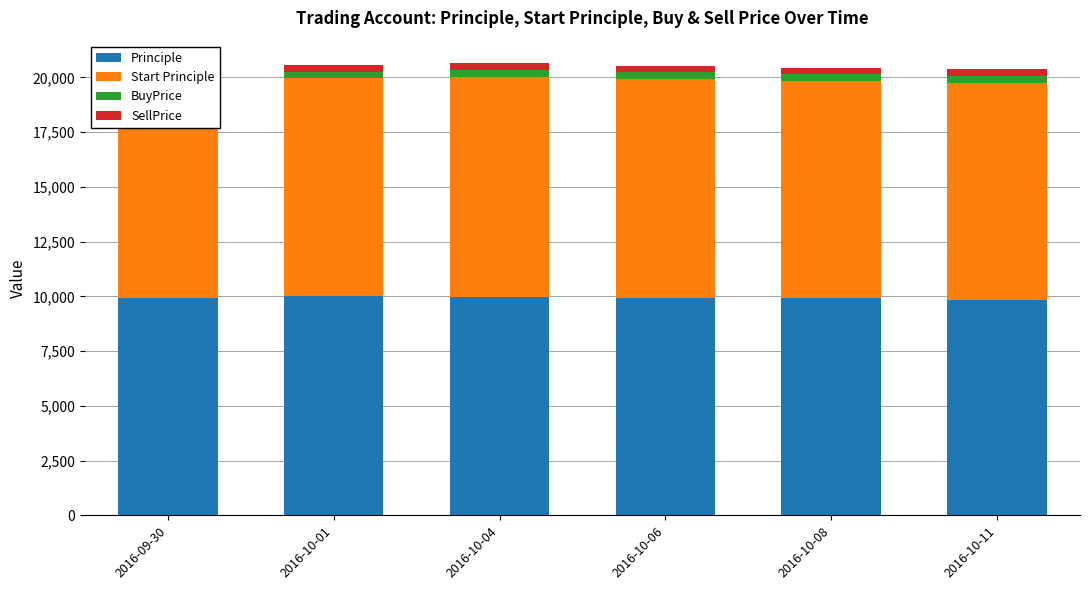

What is the minimum value for Principle?

9848.4